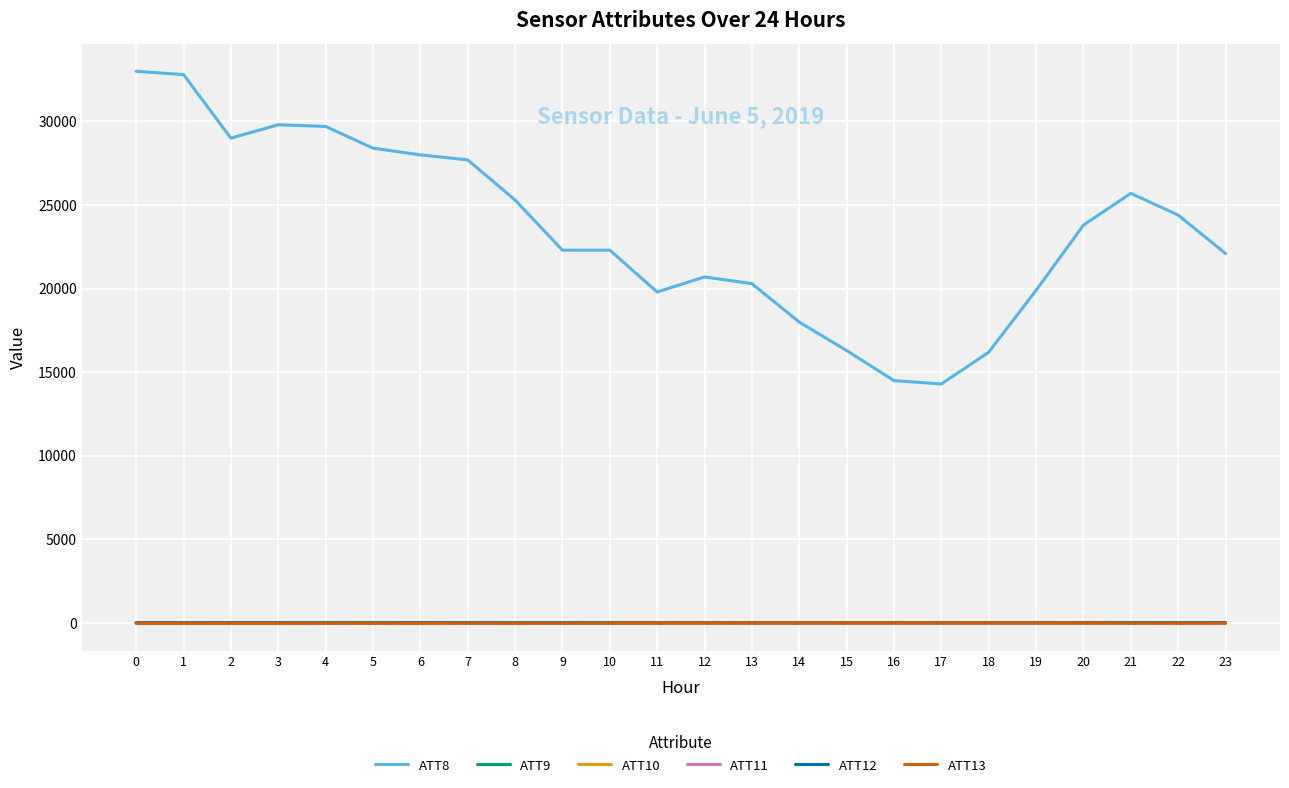

What is the maximum value shown in the chart?

33000.0